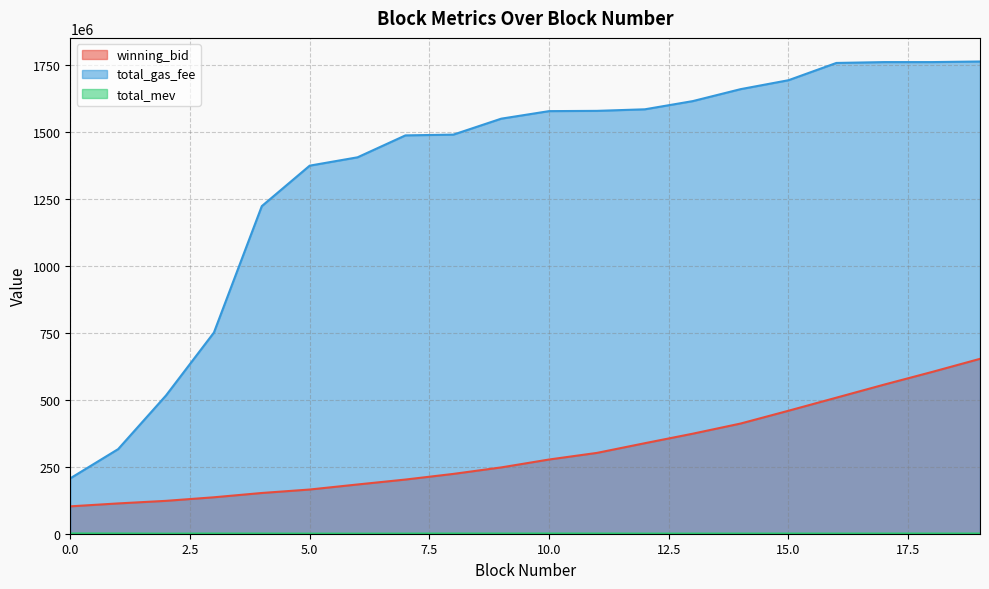

Does the chart display data point markers on the line(s)?

No